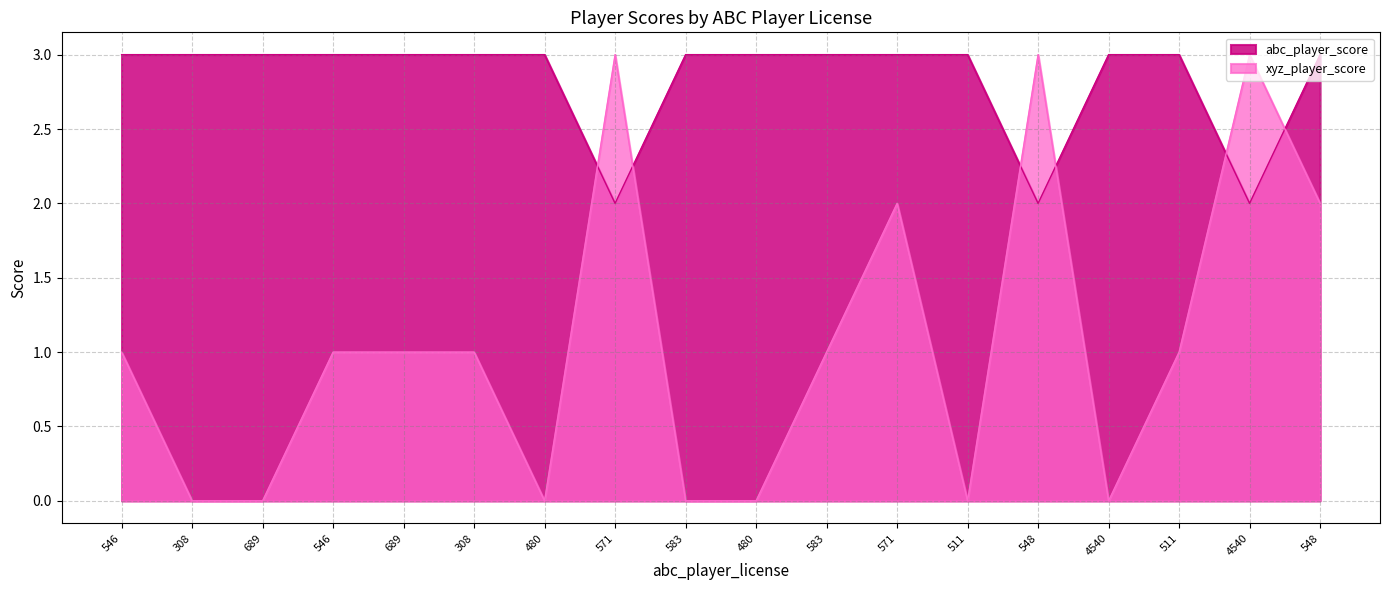

Rank the series by their average value, from highest to lowest.

abc_player_score, xyz_player_score